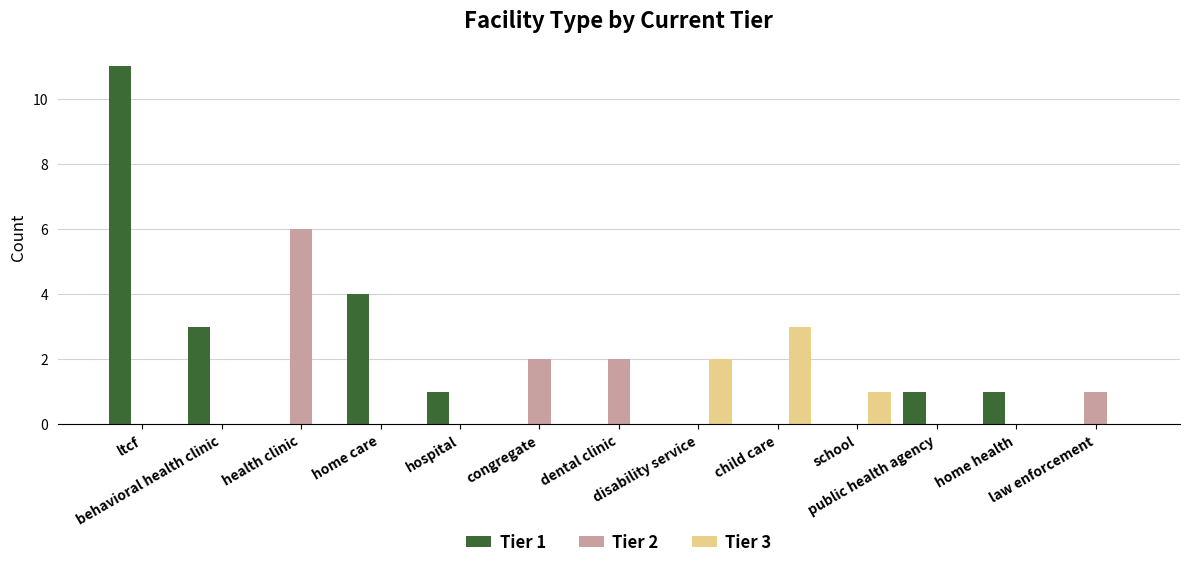

What is the total value across all series at behavioral health clinic?

3